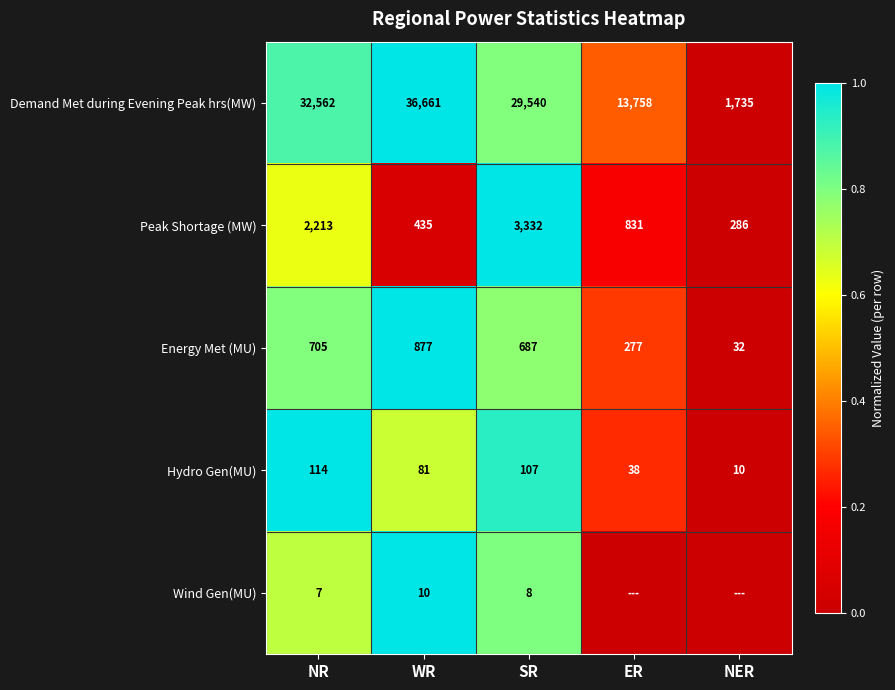

Which category has the lowest value in the Energy Met (MU) series?

NER